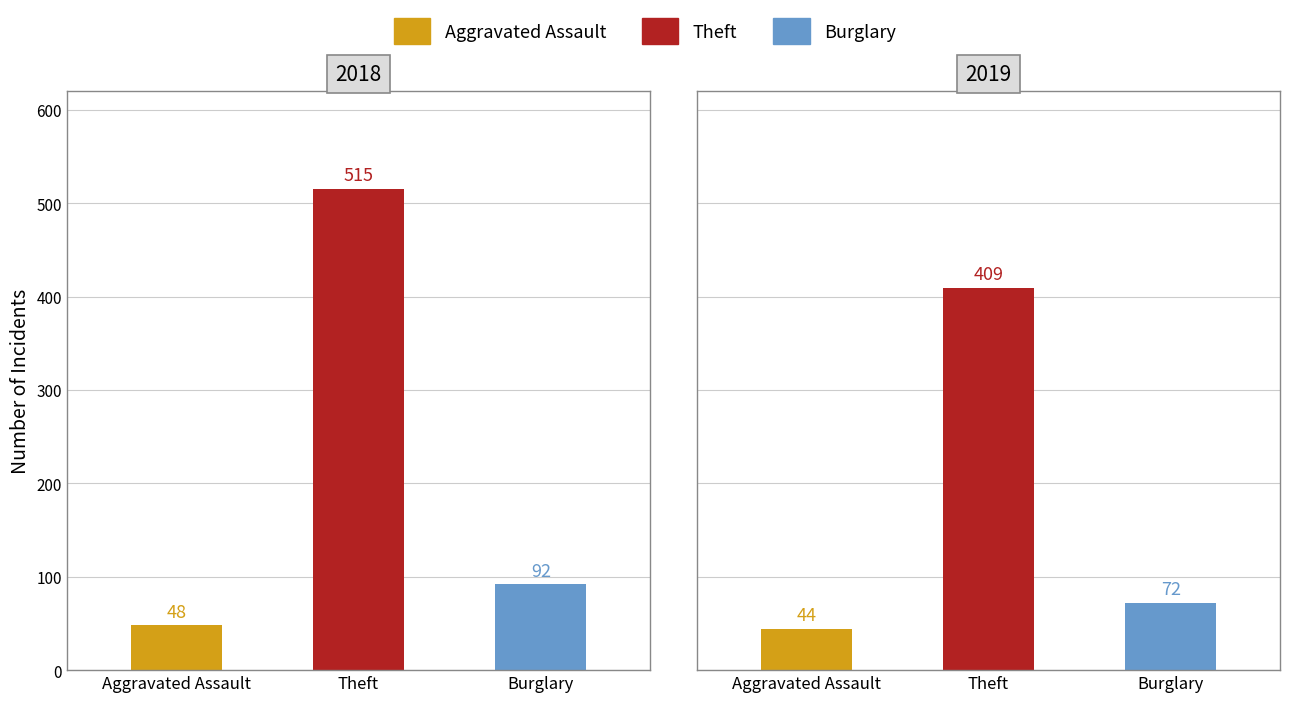

The Aggravated Assault series shows 14 at 2019. True or false?

False